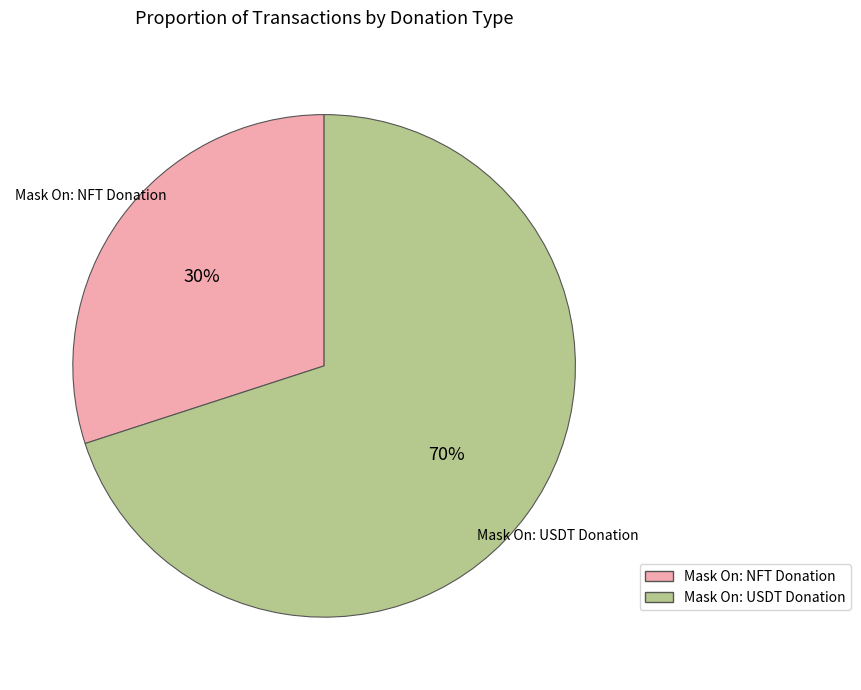

Which slice represents more than half of the pie?

Mask On: USDT Donation